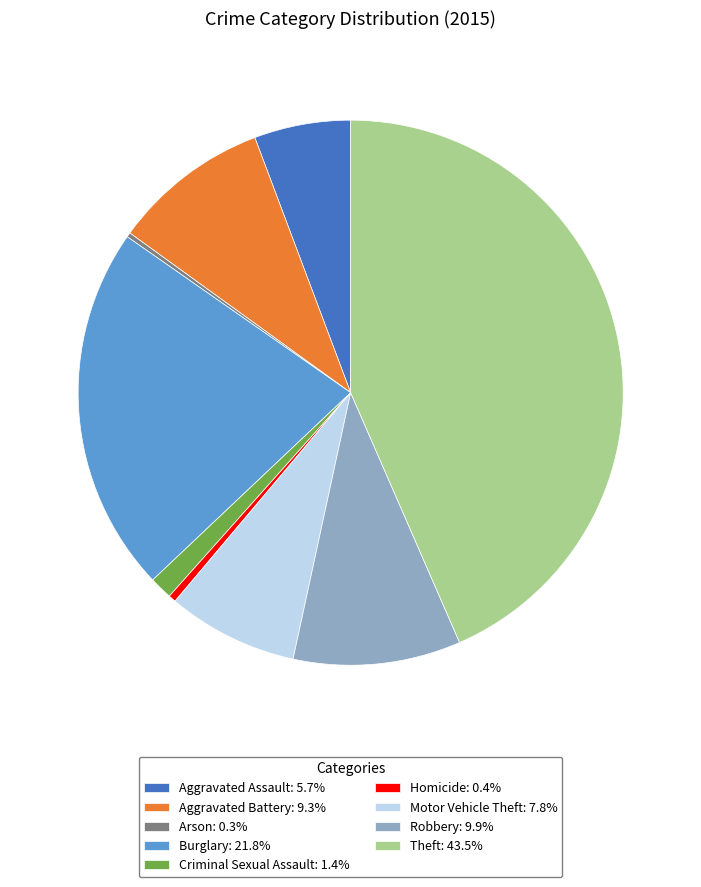

Is there any slice that represents more than half of the pie?

No